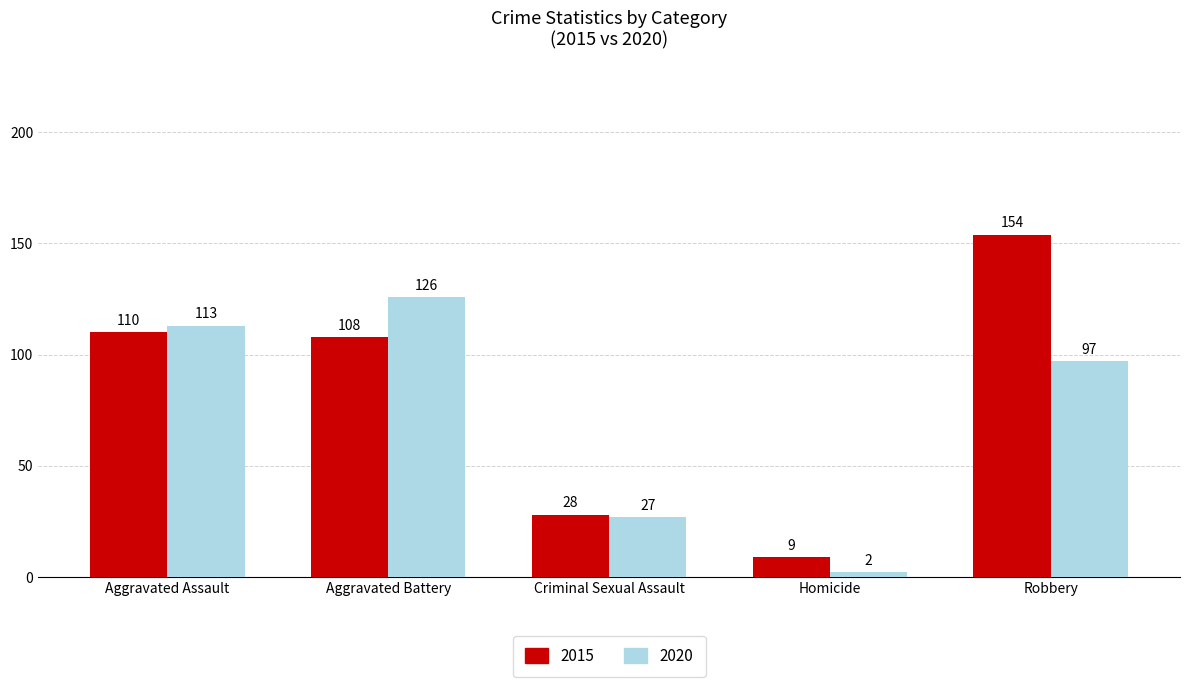

What is the minimum value for 2015?

9